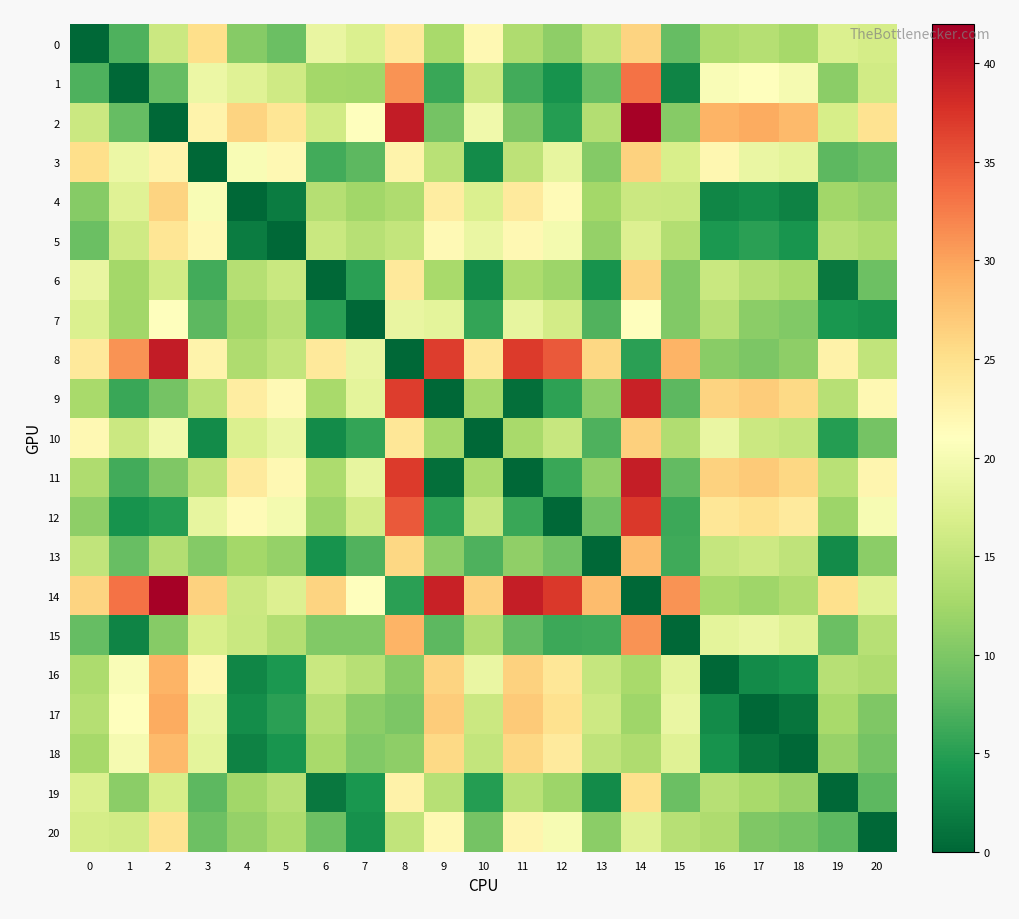

Reading left to right, list all the values displayed in this chart.

0: 0=0.0	1=7.2	2=15.6	3=25.1	4=10.5	5=8.8	6=18.7	7=17.2	8=23.8	9=12.9	10=21.9	11=13.3	12=11.1	13=14.8	14=26.1	15=8.4	16=13.2	17=13.8	18=12.7	19=17.2	20=16.4
1: 0=7.2	1=0.0	2=8.4	3=18.9	4=17.7	5=16.0	6=12.5	7=12.4	8=31.0	9=6.1	10=15.7	11=6.5	12=3.9	13=8.6	14=33.3	15=2.5	16=20.4	17=21.0	18=19.9	19=11.0	20=16.2
2: 0=15.6	1=8.4	2=0.0	3=22.6	4=26.1	5=24.4	6=16.1	7=20.9	8=39.5	9=9.4	10=19.4	11=10.1	12=4.9	13=13.6	14=41.7	15=10.6	16=28.8	17=29.5	18=28.3	19=16.7	20=24.6
3: 0=25.1	1=18.9	2=22.6	3=0.0	4=20.3	5=21.9	6=6.4	7=7.9	8=22.6	9=14.2	10=3.2	11=14.5	12=18.5	13=10.4	14=26.3	15=16.7	16=22.0	17=18.9	18=18.2	19=8.0	20=8.9
4: 0=10.5	1=17.7	2=26.1	3=20.3	4=0.0	5=1.8	6=13.9	7=12.4	8=13.3	9=23.4	10=17.1	11=23.7	12=21.6	13=12.5	14=15.6	15=15.5	16=2.7	17=3.3	18=2.4	19=12.3	20=11.6
5: 0=8.8	1=16.0	2=24.4	3=21.9	4=1.8	5=0.0	6=15.5	7=14.0	8=15.1	9=21.7	10=18.7	11=22.0	12=19.8	13=11.6	14=17.3	15=13.8	16=4.4	17=5.1	18=4.0	19=14.0	20=13.2
6: 0=18.7	1=12.5	2=16.1	3=6.4	4=13.9	5=15.5	6=0.0	7=5.2	8=23.8	9=12.9	10=3.2	11=13.2	12=12.1	13=3.9	14=26.1	15=10.3	16=15.6	17=13.9	18=12.9	19=1.5	20=9.0
7: 0=17.2	1=12.4	2=20.9	3=7.9	4=12.4	5=14.0	6=5.2	7=0.0	8=18.6	9=18.2	10=5.6	11=18.5	12=16.3	13=7.2	14=20.9	15=10.2	16=14.1	17=10.9	18=10.3	19=4.2	20=3.8
8: 0=23.8	1=31.0	2=39.5	3=22.6	4=13.3	5=15.1	6=23.8	7=18.6	8=0.0	9=36.8	10=24.2	11=37.1	12=34.9	13=25.8	14=5.1	15=28.9	16=10.7	17=10.0	18=11.1	19=22.8	20=14.9
9: 0=12.9	1=6.1	2=9.4	3=14.2	4=23.4	5=21.7	6=12.9	7=18.2	8=36.8	9=0.0	10=12.6	11=0.7	12=5.4	13=10.9	14=39.0	15=7.9	16=26.1	17=26.8	18=25.6	19=14.0	20=21.9
10: 0=21.9	1=15.7	2=19.4	3=3.2	4=17.1	5=18.7	6=3.2	7=5.6	8=24.2	9=12.6	10=0.0	11=12.9	12=15.3	13=7.2	14=26.5	15=13.5	16=18.8	17=15.7	18=15.0	19=4.8	20=9.4
11: 0=13.3	1=6.5	2=10.1	3=14.5	4=23.7	5=22.0	6=13.2	7=18.5	8=37.1	9=0.7	10=12.9	11=0.0	12=6.0	13=11.2	14=39.3	15=8.2	16=26.4	17=27.1	18=25.9	19=14.3	20=22.2
12: 0=11.1	1=3.9	2=4.9	3=18.5	4=21.6	5=19.8	6=12.1	7=16.3	8=34.9	9=5.4	10=15.3	11=6.0	12=0.0	13=9.1	14=37.2	15=6.1	16=24.2	17=24.9	18=23.8	19=12.1	20=20.1
13: 0=14.8	1=8.6	2=13.6	3=10.4	4=12.5	5=11.6	6=3.9	7=7.2	8=25.8	9=10.9	10=7.2	11=11.2	12=9.1	13=0.0	14=28.1	15=6.4	16=15.2	17=15.8	18=14.7	19=3.2	20=11.0
14: 0=26.1	1=33.3	2=41.7	3=26.3	4=15.6	5=17.3	6=26.1	7=20.9	8=5.1	9=39.0	10=26.5	11=39.3	12=37.2	13=28.1	14=0.0	15=31.1	16=12.9	17=12.3	18=13.4	19=25.1	20=17.6
15: 0=8.4	1=2.5	2=10.6	3=16.7	4=15.5	5=13.8	6=10.3	7=10.2	8=28.9	9=7.9	10=13.5	11=8.2	12=6.1	13=6.4	14=31.1	15=0.0	16=18.2	17=18.9	18=17.7	19=8.8	20=14.0
16: 0=13.2	1=20.4	2=28.8	3=22.0	4=2.7	5=4.4	6=15.6	7=14.1	8=10.7	9=26.1	10=18.8	11=26.4	12=24.2	13=15.2	14=12.9	15=18.2	16=0.0	17=3.2	18=3.8	19=14.0	20=13.3
17: 0=13.8	1=21.0	2=29.5	3=18.9	4=3.3	5=5.1	6=13.9	7=10.9	8=10.0	9=26.8	10=15.7	11=27.1	12=24.9	13=15.8	14=12.3	15=18.9	16=3.2	17=0.0	18=1.2	19=12.8	20=10.1
18: 0=12.7	1=19.9	2=28.3	3=18.2	4=2.4	5=4.0	6=12.9	7=10.3	8=11.1	9=25.6	10=15.0	11=25.9	12=23.8	13=14.7	14=13.4	15=17.7	16=3.8	17=1.2	18=0.0	19=11.7	20=9.5
19: 0=17.2	1=11.0	2=16.7	3=8.0	4=12.3	5=14.0	6=1.5	7=4.2	8=22.8	9=14.0	10=4.8	11=14.3	12=12.1	13=3.2	14=25.1	15=8.8	16=14.0	17=12.8	18=11.7	19=0.0	20=7.9
20: 0=16.4	1=16.2	2=24.6	3=8.9	4=11.6	5=13.2	6=9.0	7=3.8	8=14.9	9=21.9	10=9.4	11=22.2	12=20.1	13=11.0	14=17.6	15=14.0	16=13.3	17=10.1	18=9.5	19=7.9	20=0.0